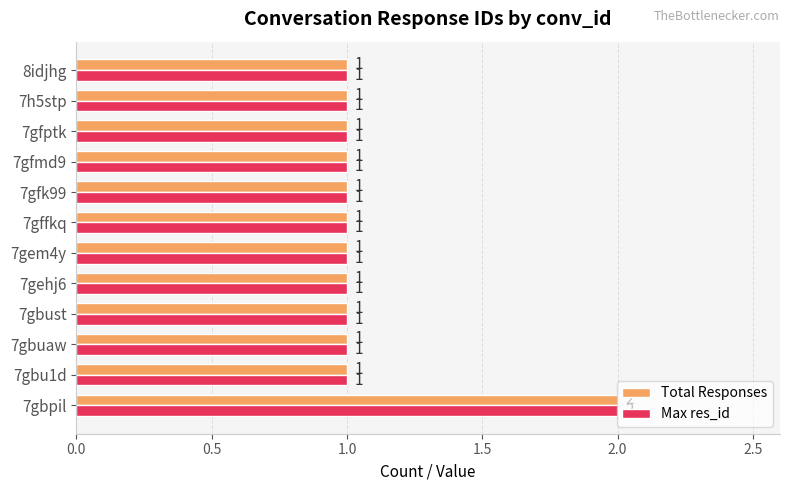

How many data points in Max res_id are above 1?

1